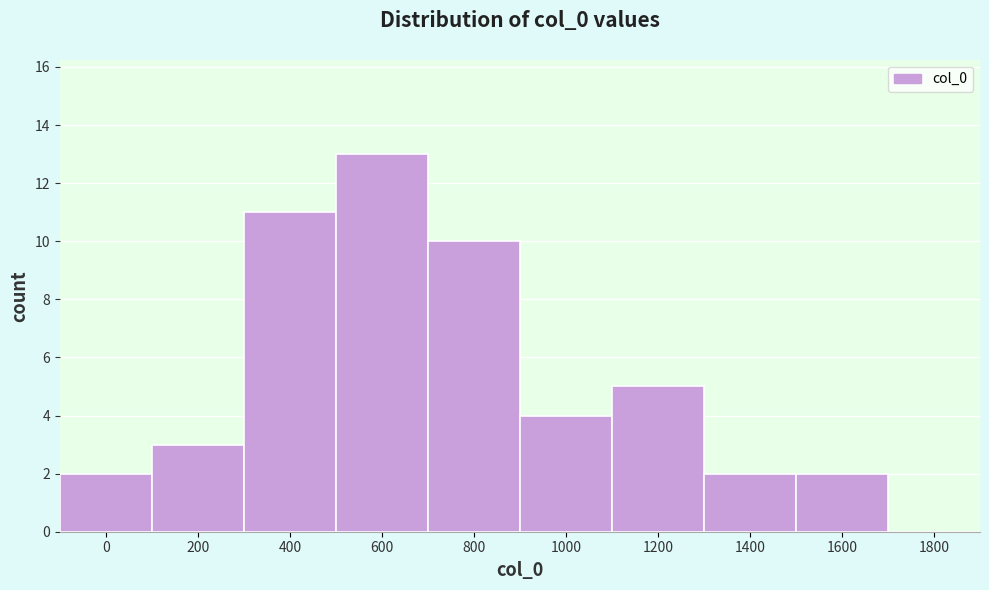

Reading right to left, list all the values displayed in this chart.

1800=0	1600=2	1400=2	1200=5	1000=4	800=10	600=13	400=11	200=3	0=2